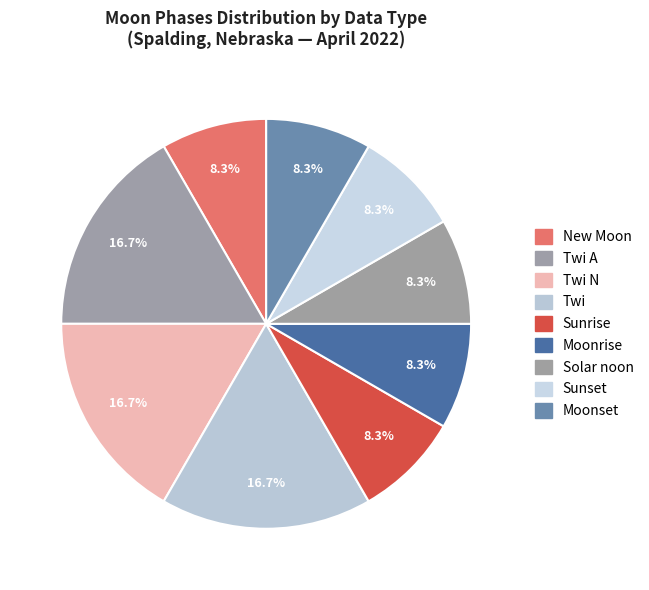

How many slices are in this pie chart?

9